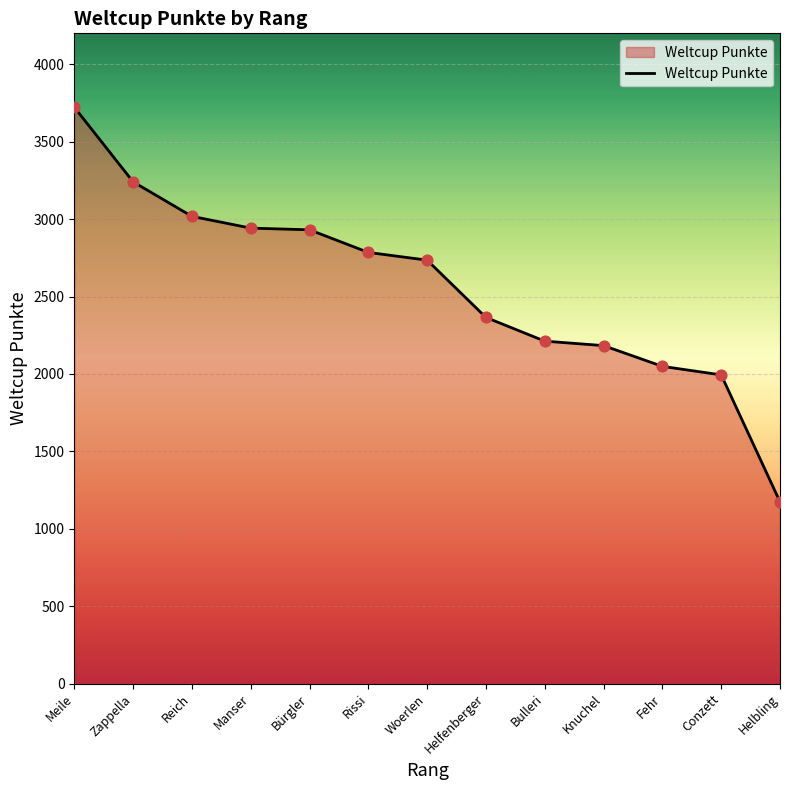

Which has a higher value, Meile or Knuchel?

Meile